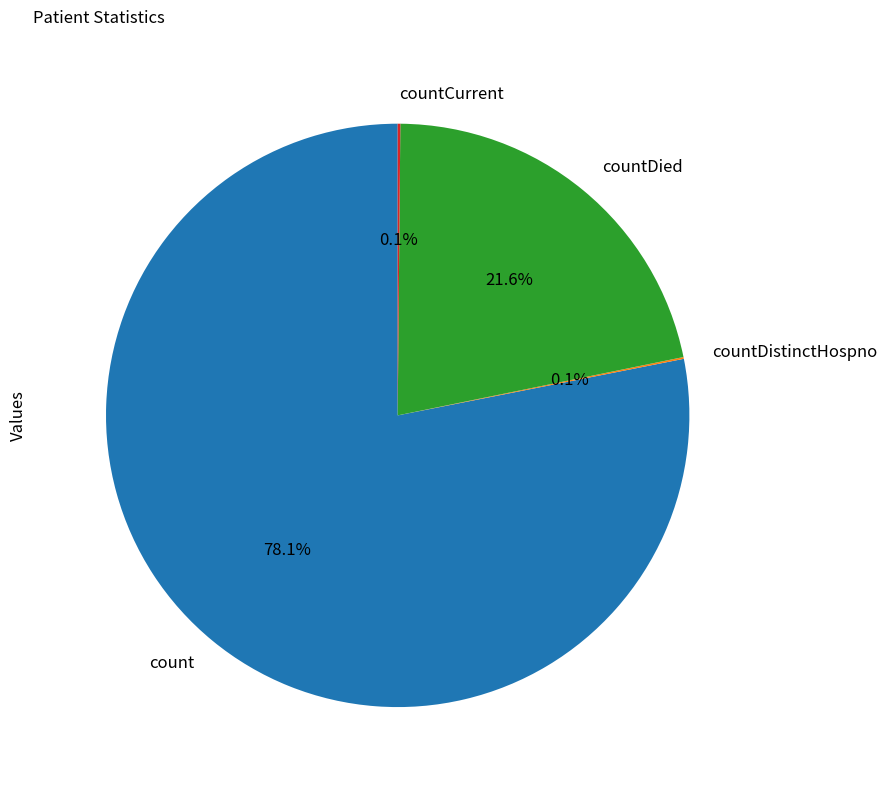

To the nearest percent, what is the average slice percentage?

25%